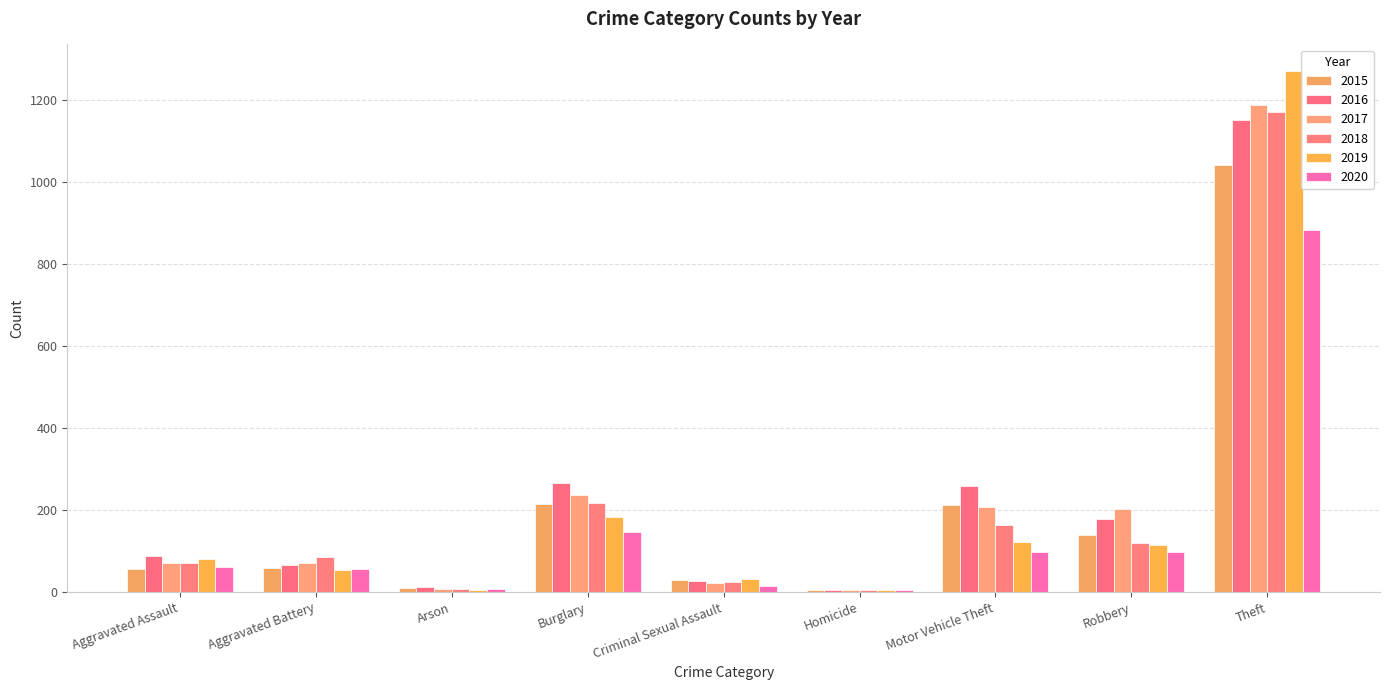

What is the total value across all series at Burglary?

1265